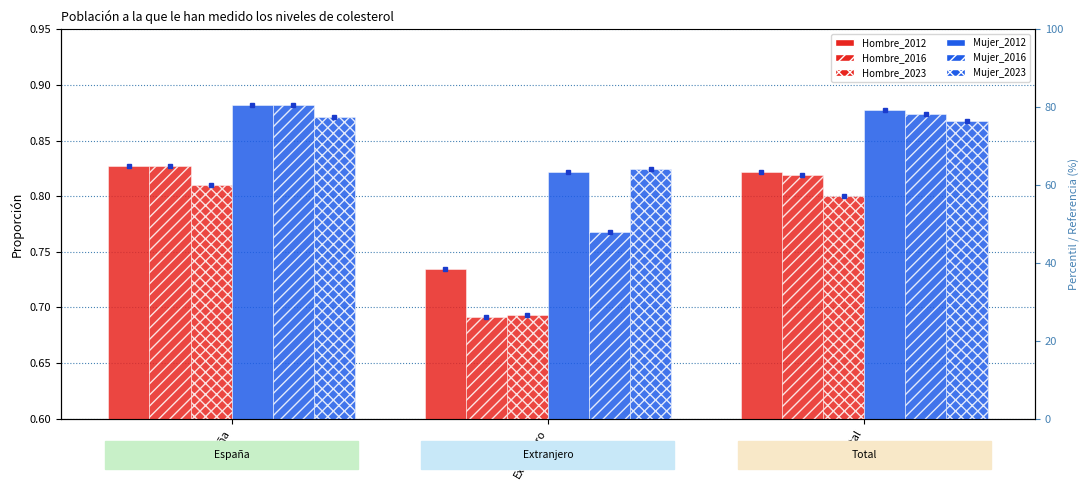

What value does the Hombre_2012 series have at España?

0.8